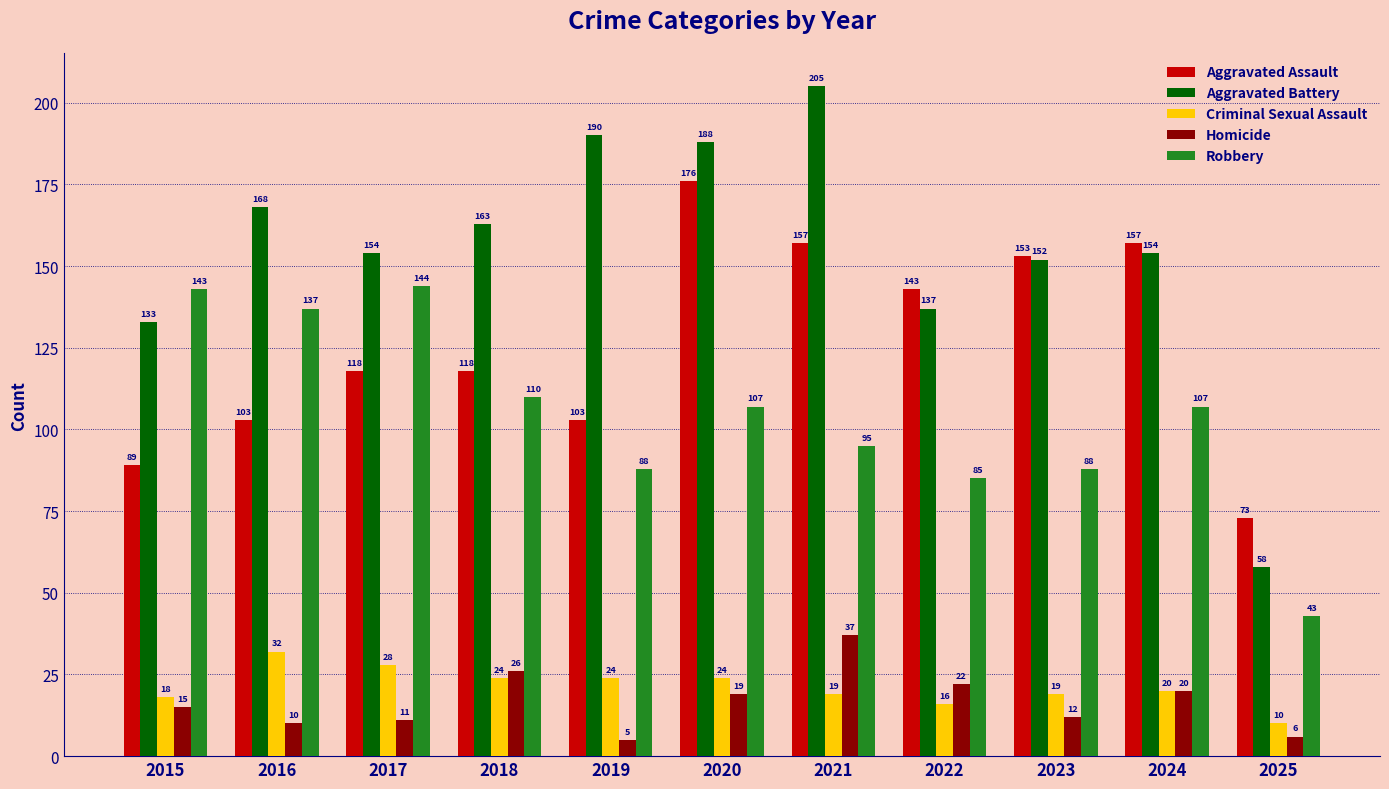

The Aggravated Battery series shows 205 at 2021. True or false?

True